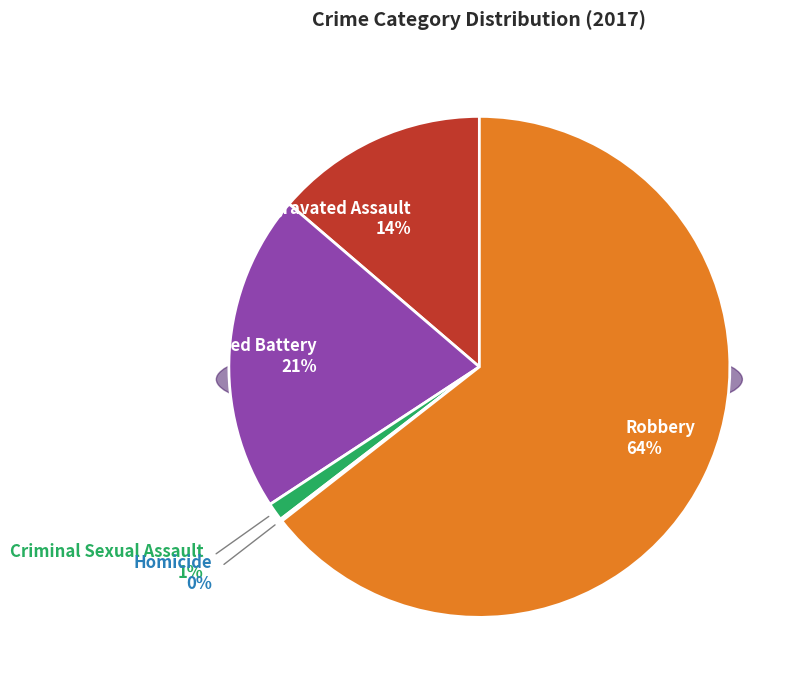

True or false: Criminal Sexual Assault accounts for 14% of the total.

False